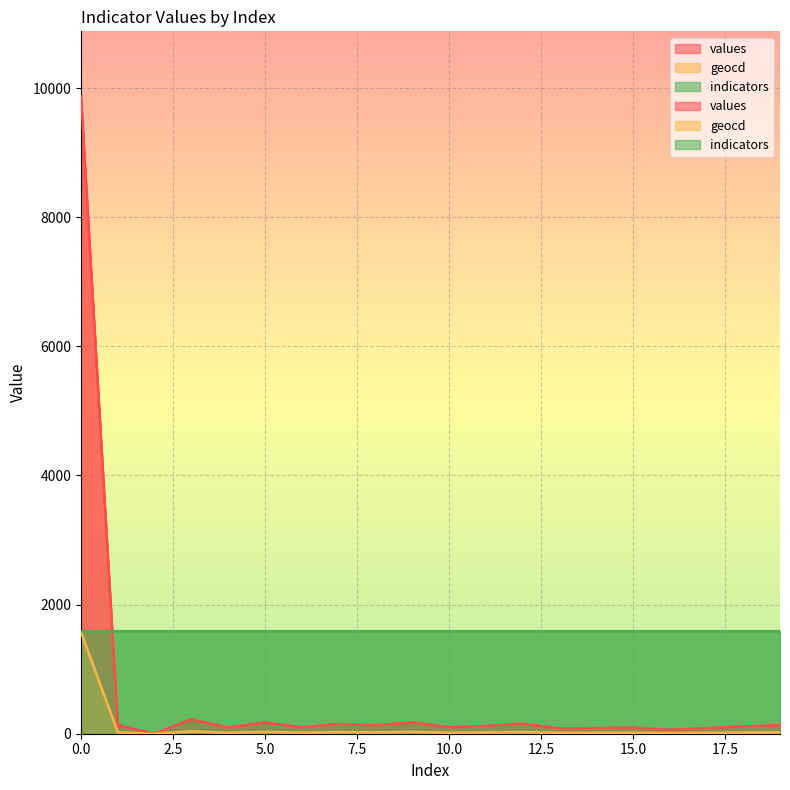

What is the difference between the values values at 11 and 6?

19